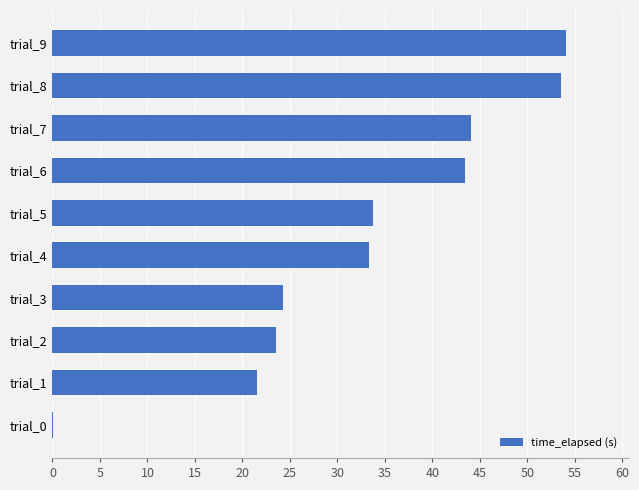

Where is the data nearest to the value 27?

trial_3